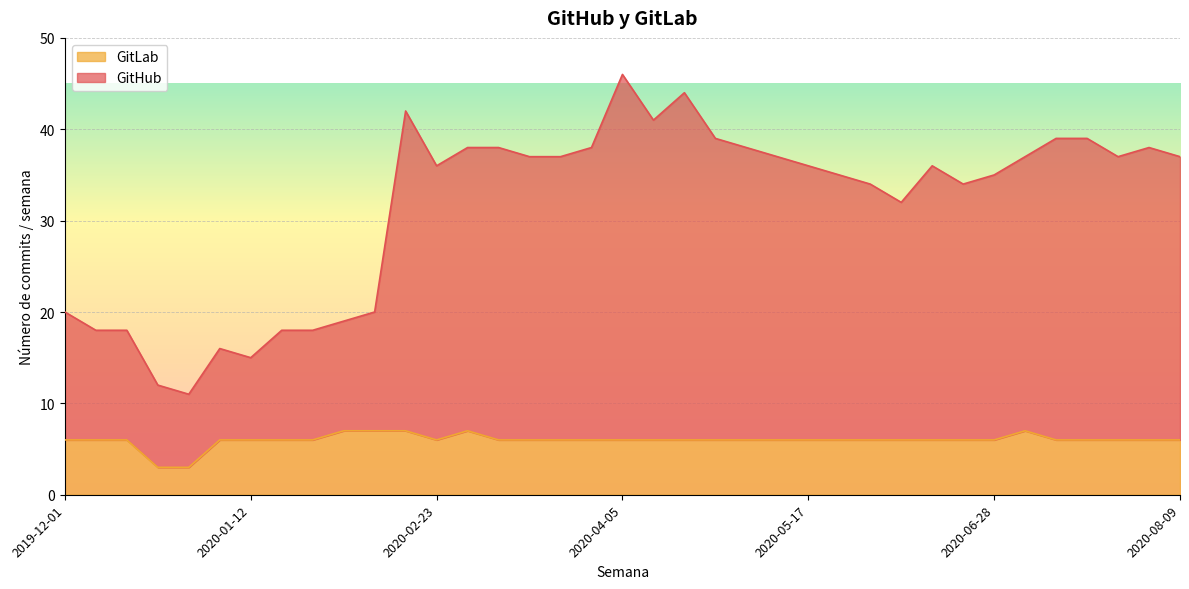

Which series has the widest spread of values?

GitHub